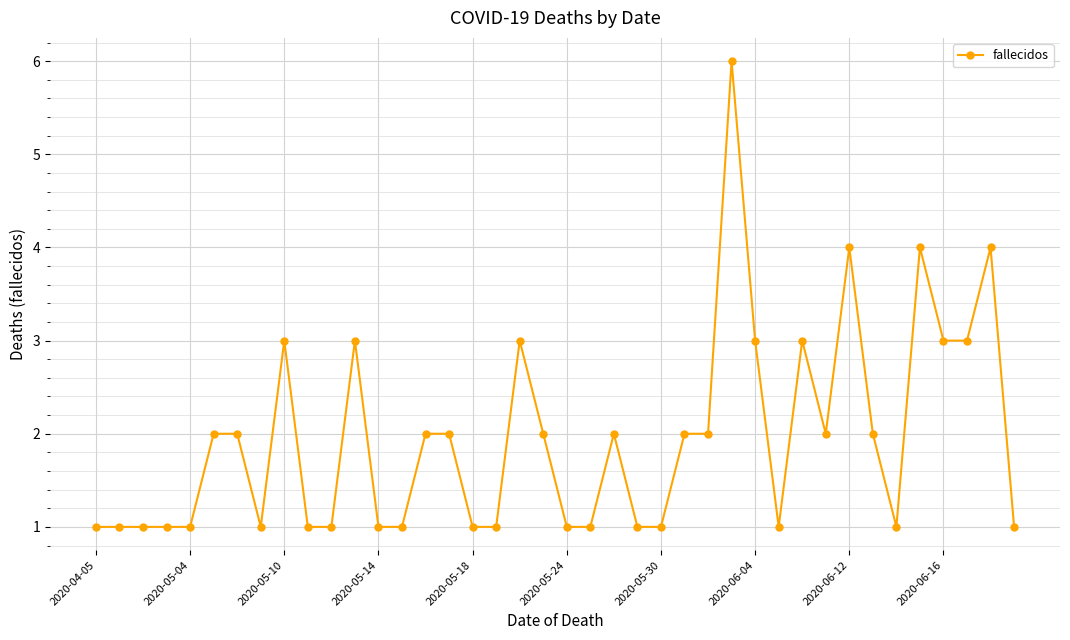

What is the maximum value shown in the chart?

6